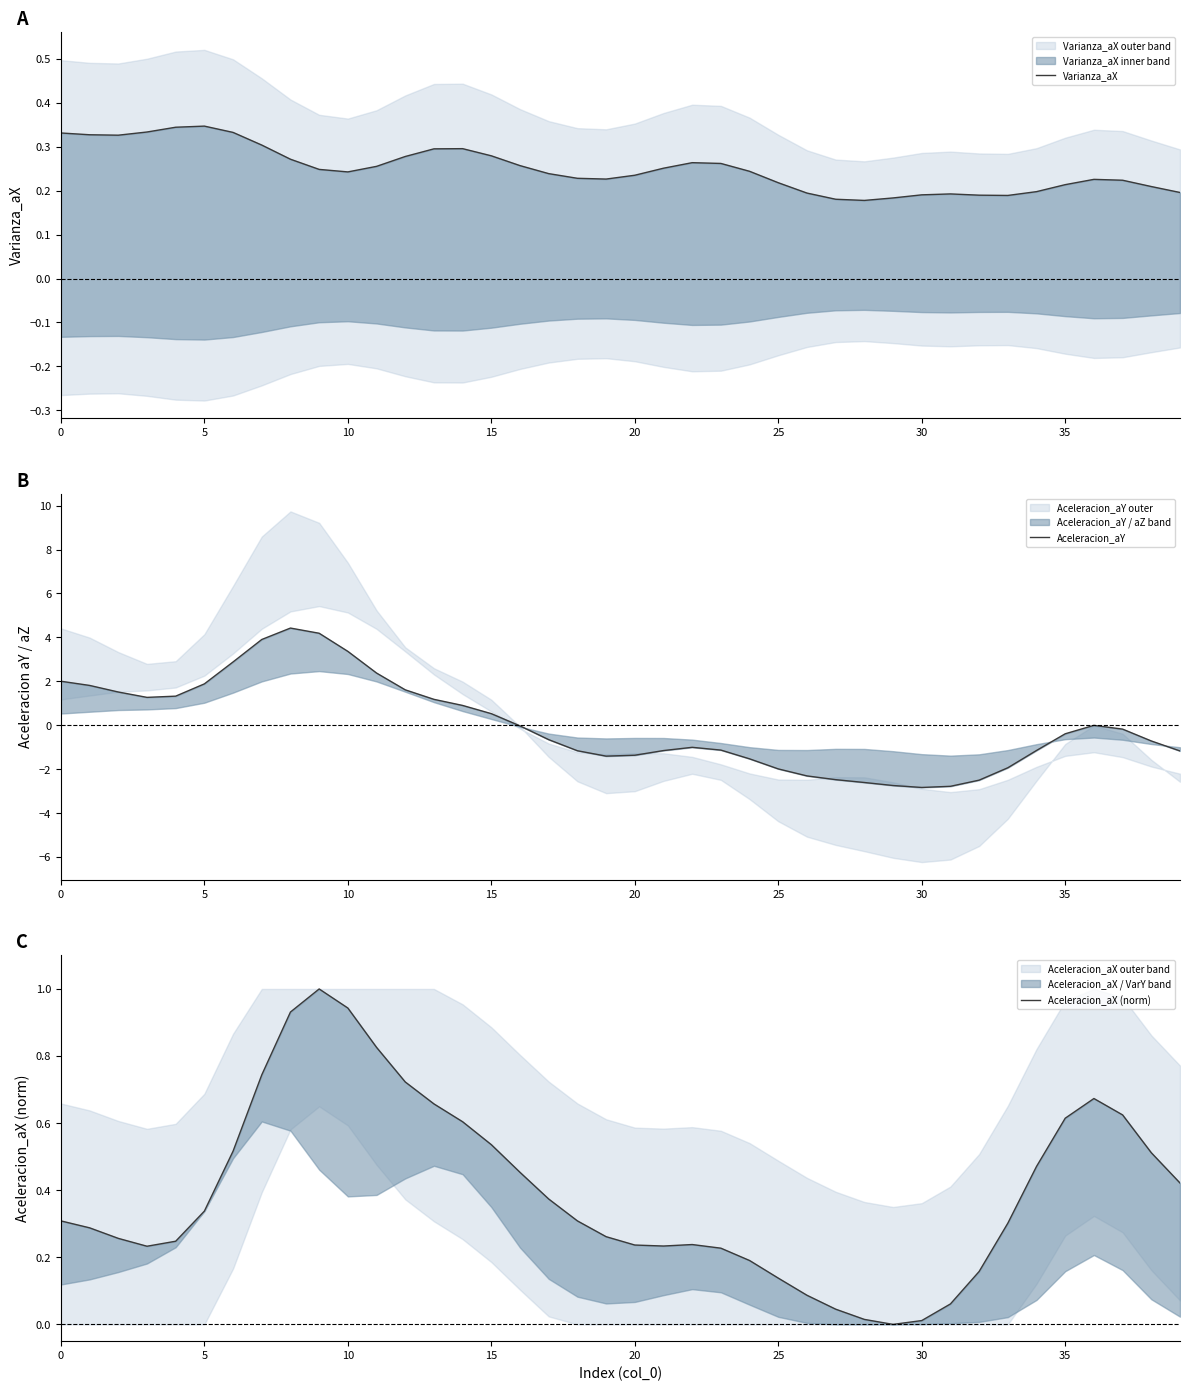

True or false: Aceleracion_aX (norm) has a value of 0.6 at 35.

True